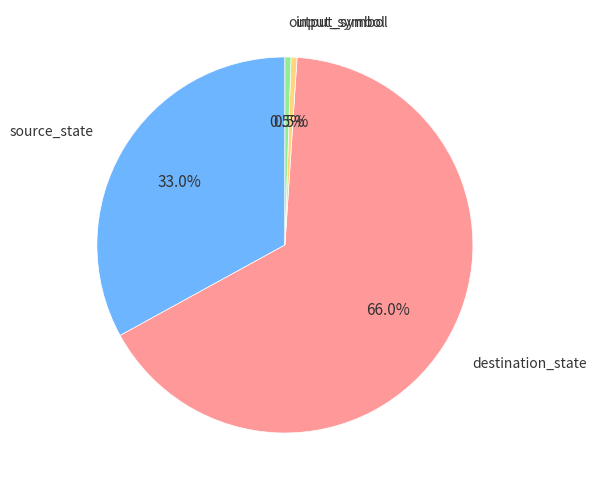

Which category accounts for the majority?

destination_state